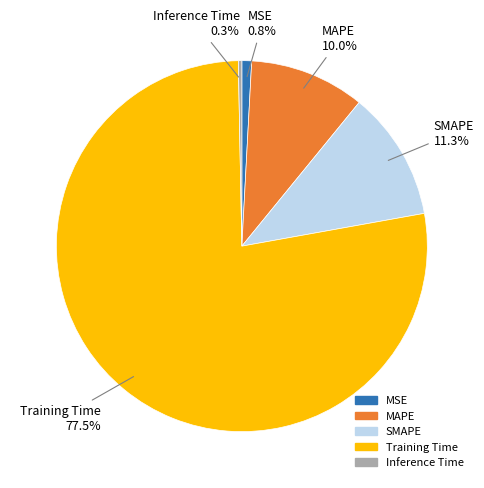

Is the sum of MSE and SMAPE greater than half?

No